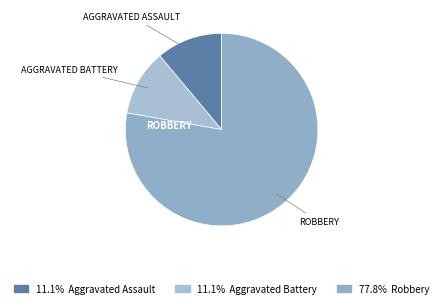

How many segments does this pie chart have?

3